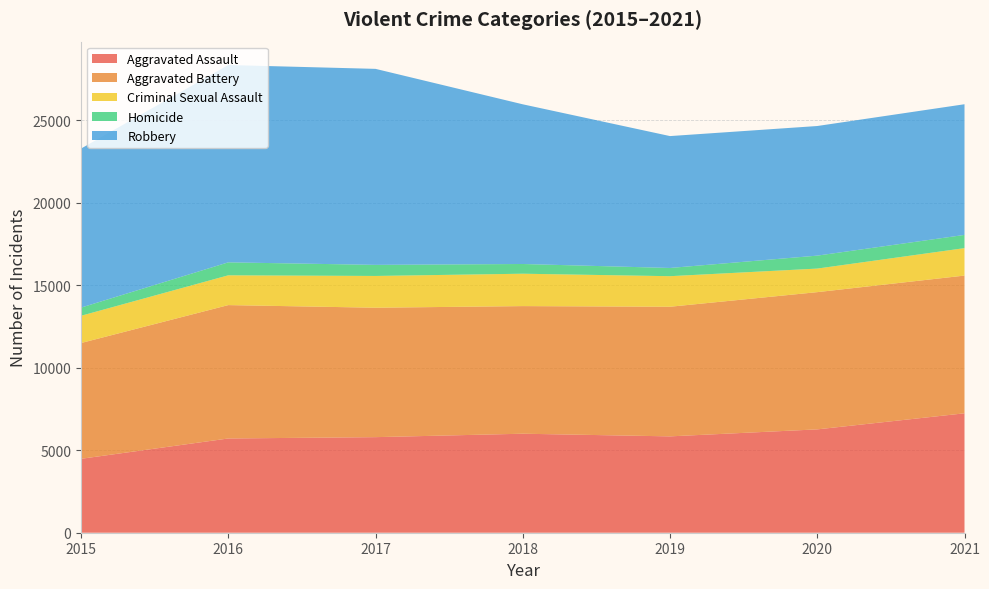

Reading left to right, extract all data points from this chart.

Aggravated Assault: 2015=4480	2016=5712	2017=5793	2018=6001	2019=5840	2020=6264	2021=7238
Aggravated Battery: 2015=7018	2016=8085	2017=7845	2018=7735	2019=7857	2020=8318	2021=8348
Criminal Sexual Assault: 2015=1651	2016=1805	2017=1925	2018=1963	2019=1852	2020=1428	2021=1664
Homicide: 2015=496	2016=786	2017=672	2018=589	2019=498	2020=785	2021=801
Robbery: 2015=9638	2016=11960	2017=11880	2018=9679	2019=7994	2020=7856	2021=7920